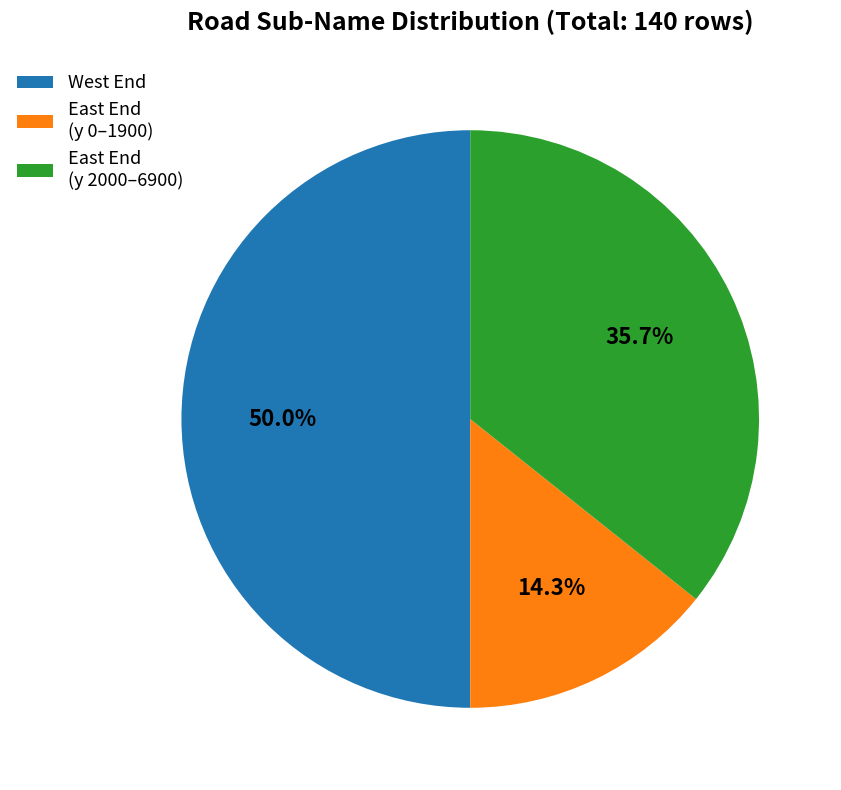

To the nearest percent, what is the difference between the largest and smallest slice percentages?

36%